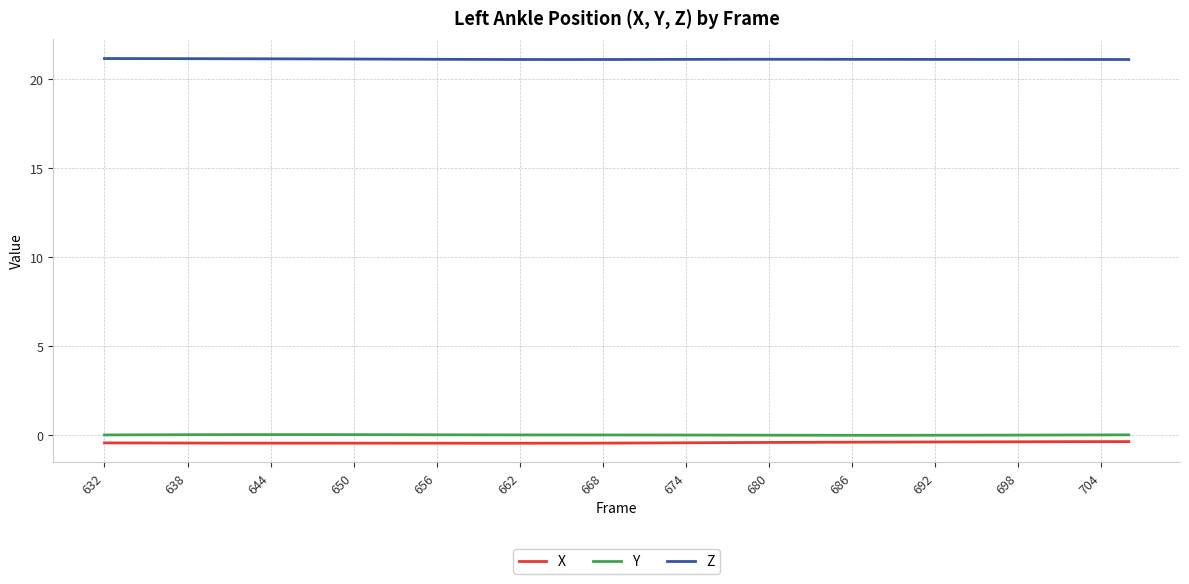

True or false: Z and Y cross at least once.

False